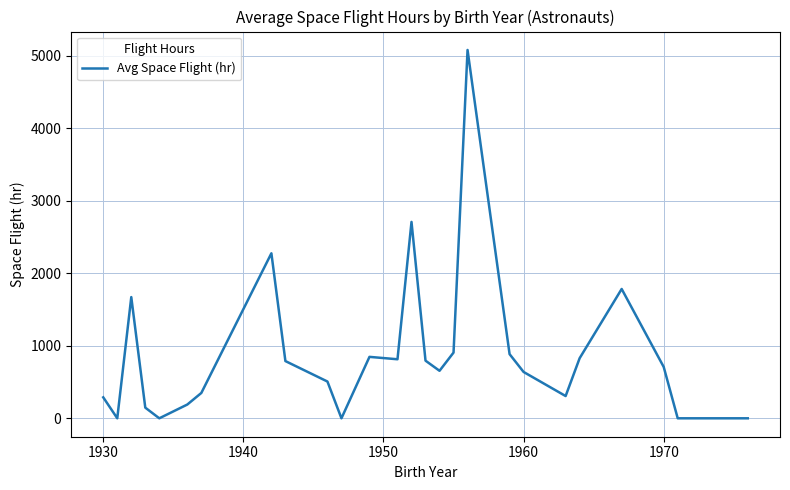

What is the maximum value shown in the chart?

5078.0